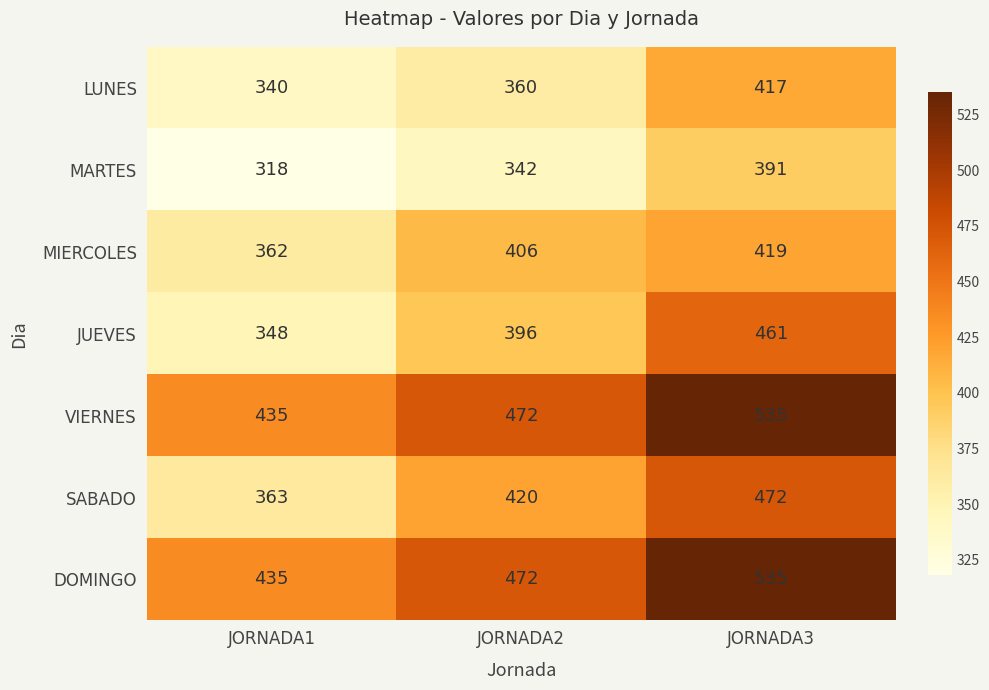

What is the sum of all DOMINGO values?

1442